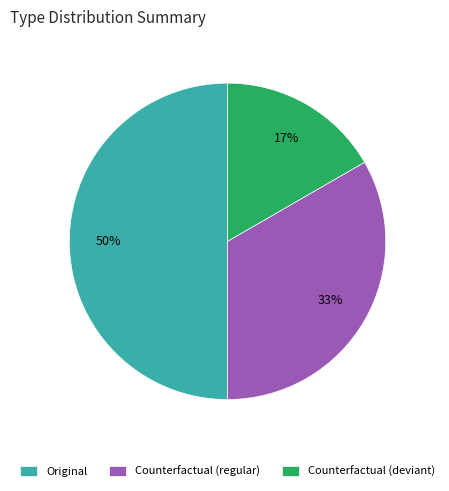

Which slice is the smallest?

Counterfactual (deviant)